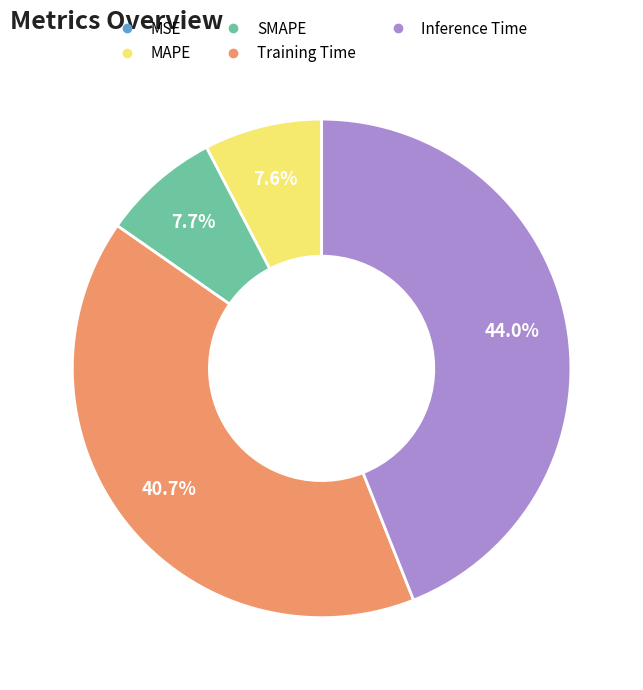

Which category has the biggest portion of the pie?

Inference Time